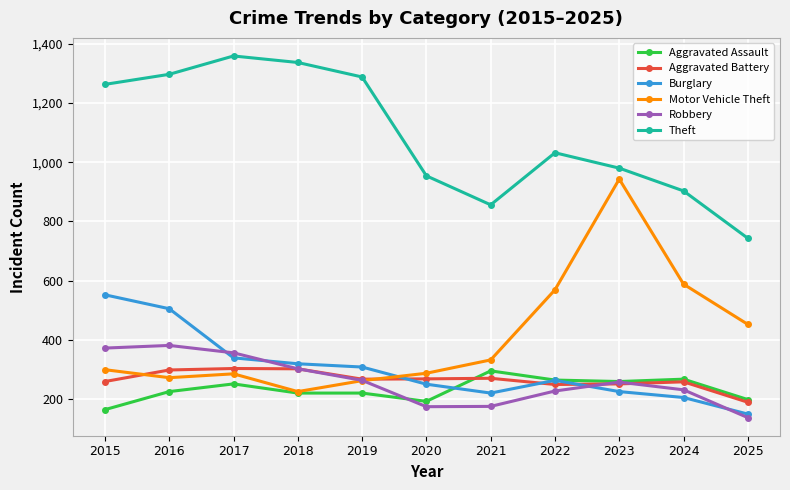

Which series ends up on top after the final intersection of Aggravated Assault and Robbery?

Aggravated Assault